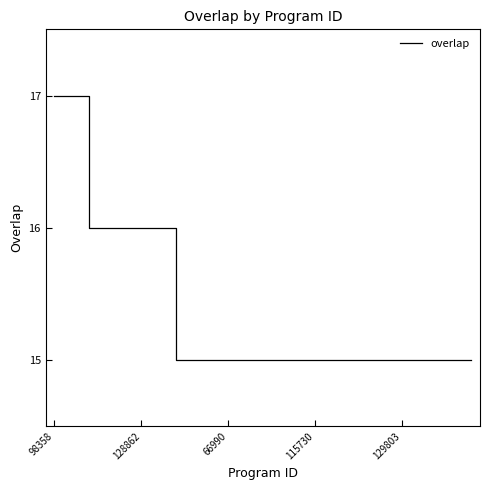

How many lines are shown in the chart?

1